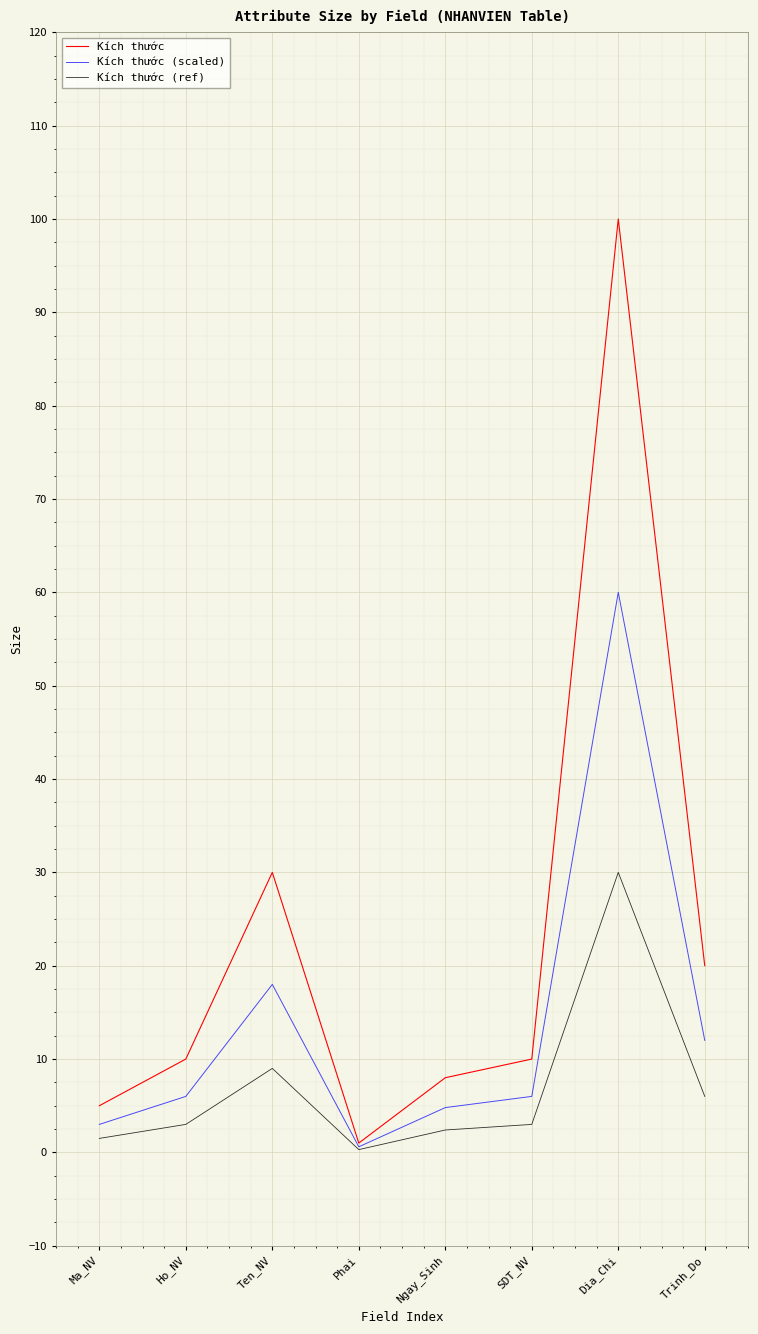

Which series has the largest range (max minus min)?

Kích thước